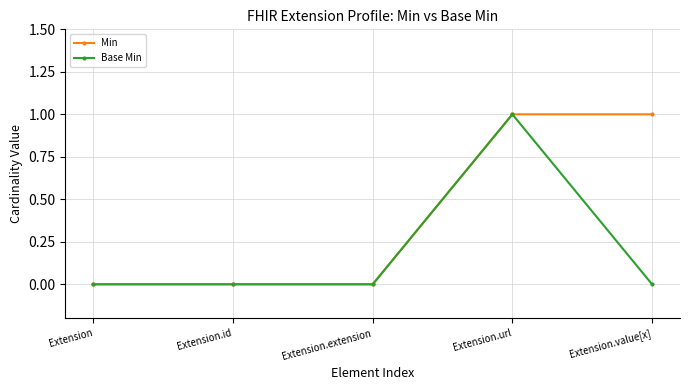

List the series in order of their overall mean, lowest first.

Base Min, Min